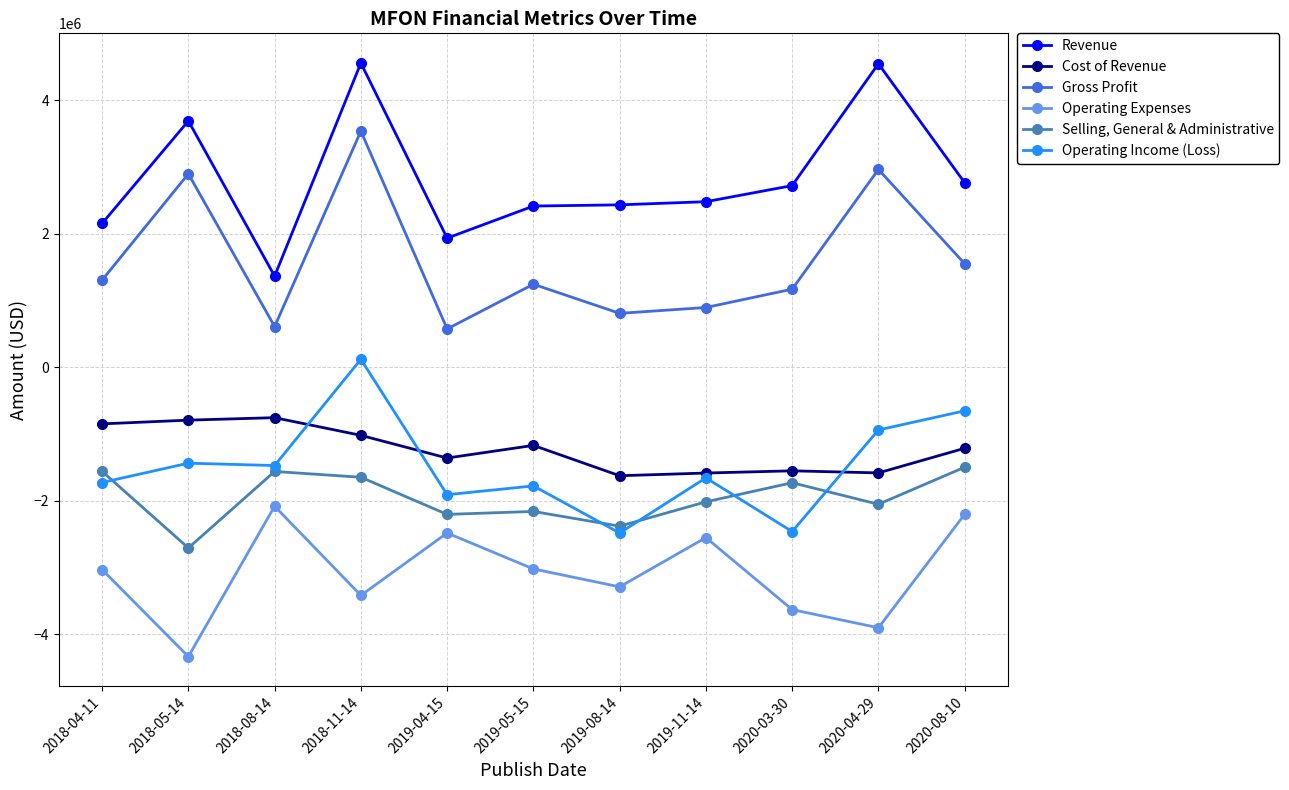

How many interior local valleys does the Operating Expenses series have?

4